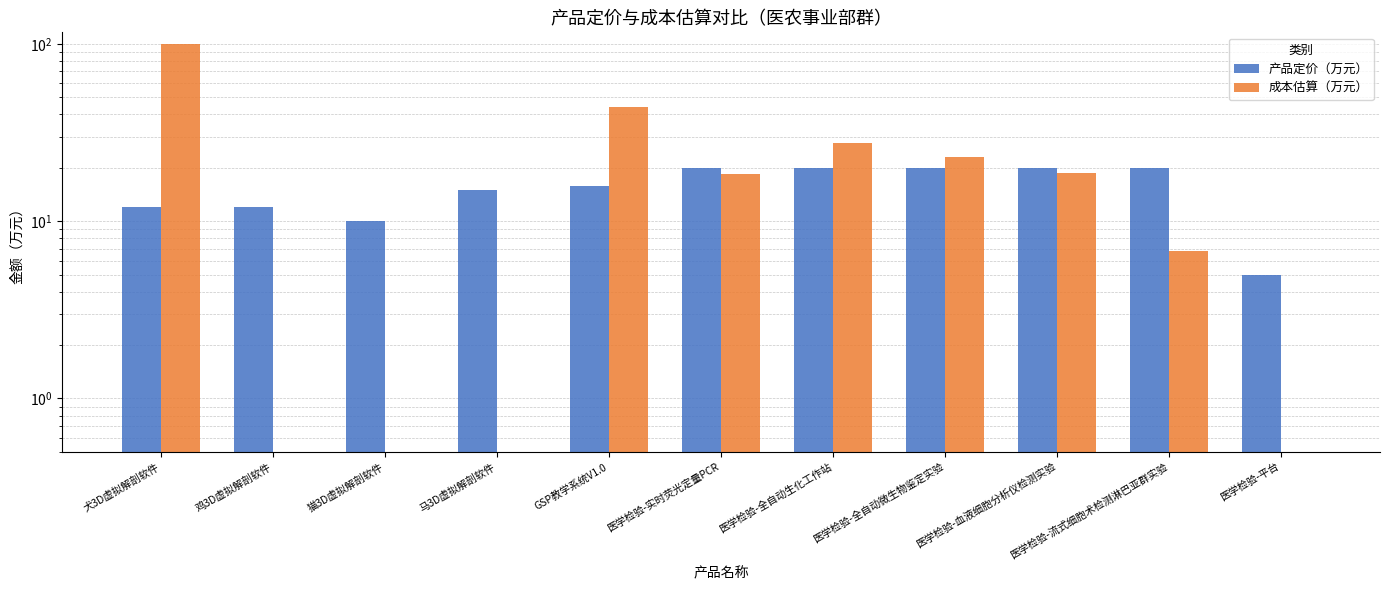

What is the label of the 10th bar from the left?

医学检验-流式细胞术检测淋巴亚群实验